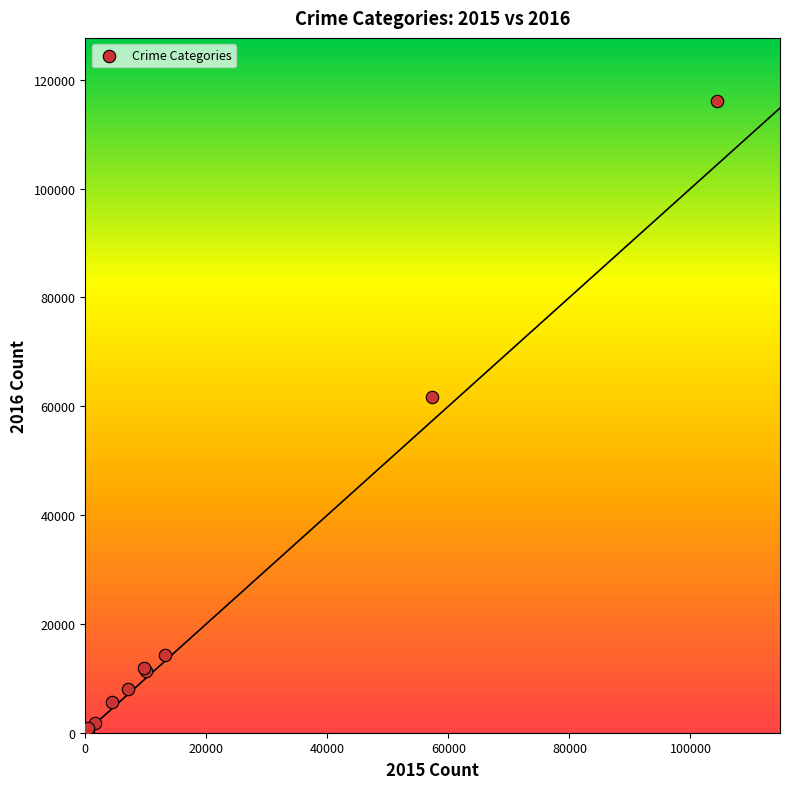

What Y value in the scatter plot is closest to 58303?

61621